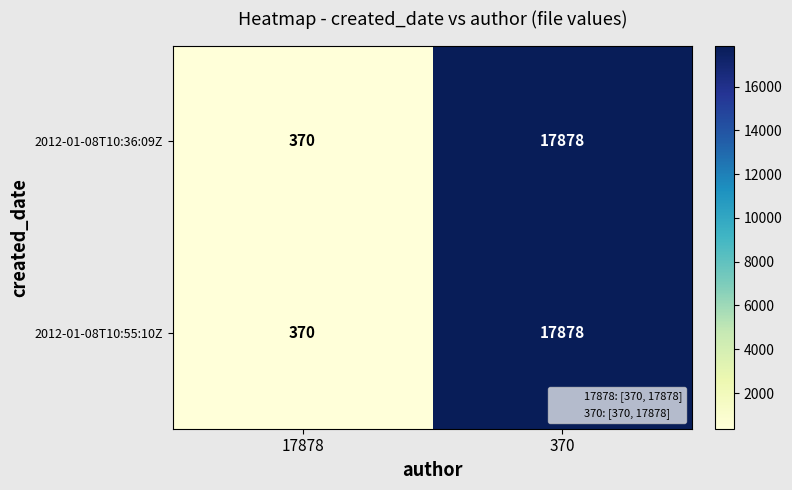

What is the difference between the 2012-01-08T10:55:10Z values at 17878 and 370?

17508